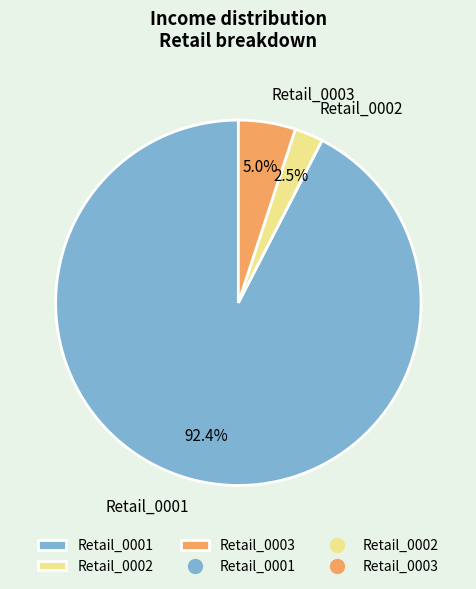

Combined, what portion of the pie is Retail_0001 and Retail_0002?

95.0%